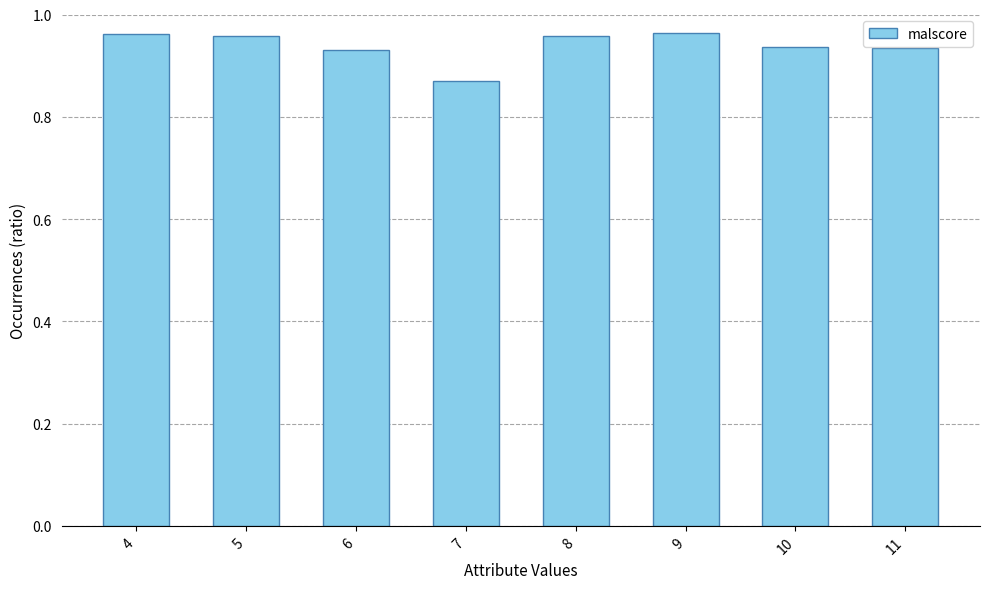

Where is the data nearest to the value 0?

7